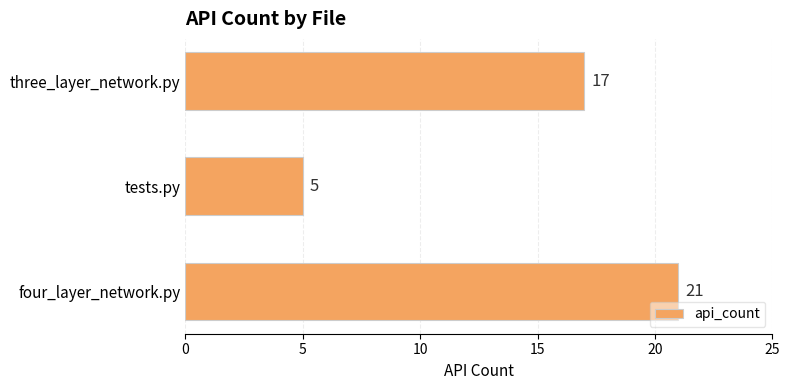

How many bars are there in total?

3